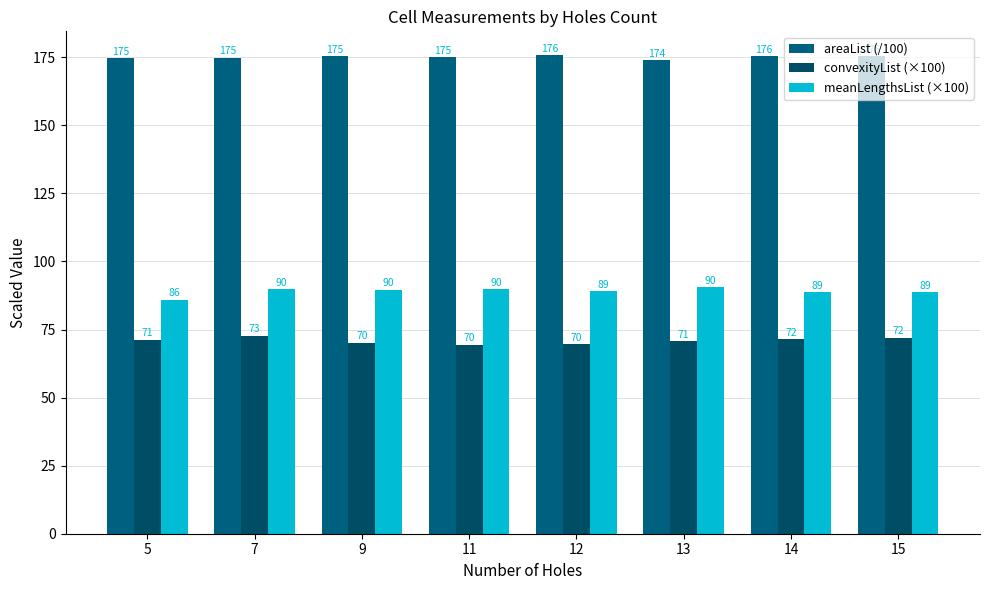

Where does the meanLengthsList (×100) series first go above 89?

7